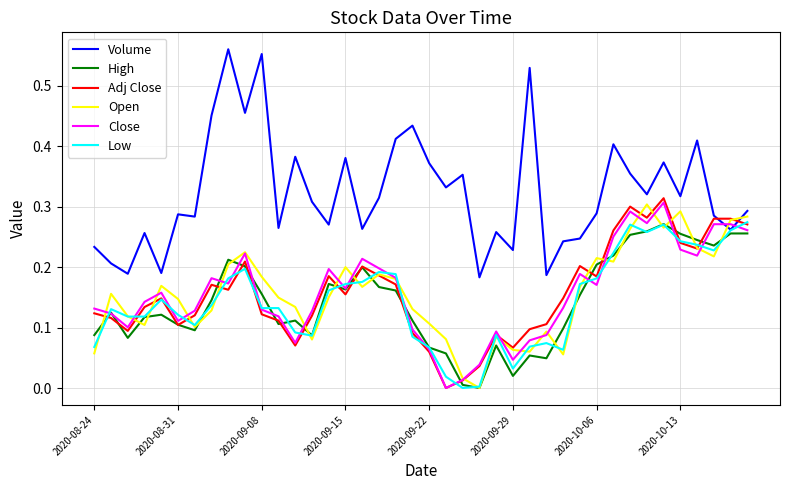

How many interior local valleys does the Close series have?

10